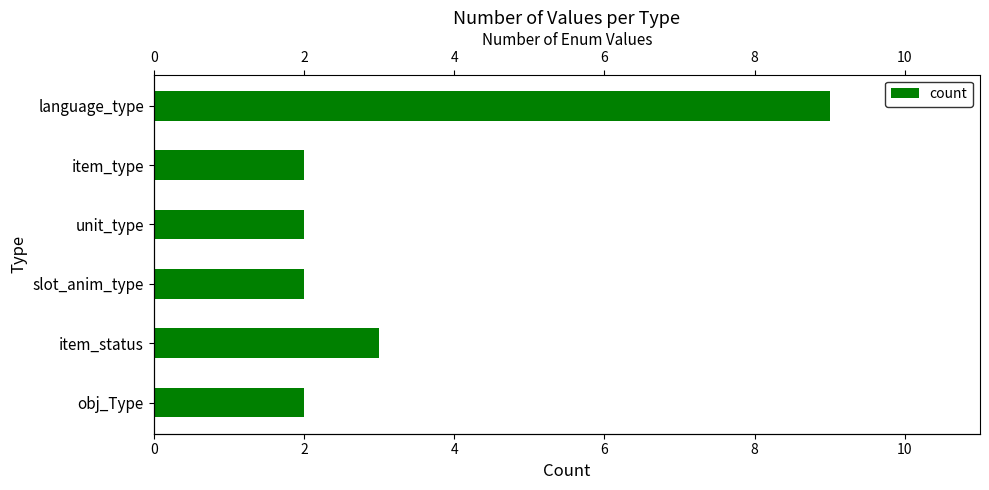

Is it true that the value at language_type is 5?

False